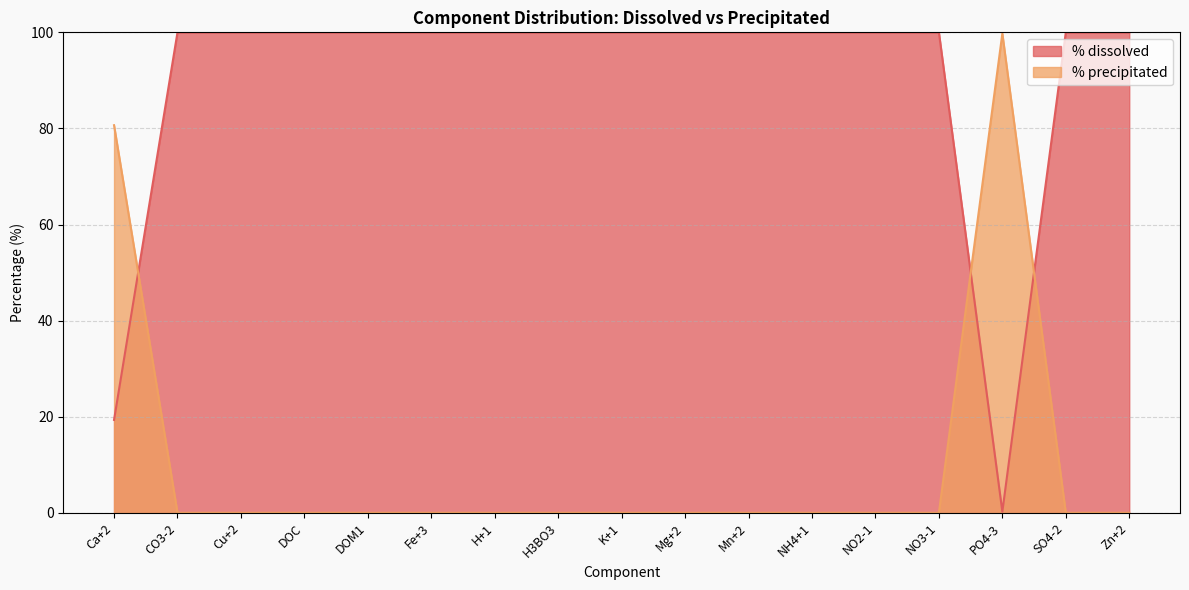

What position from the left is H+1?

7